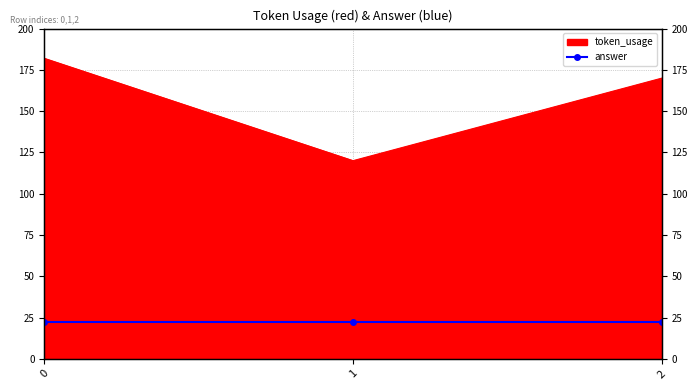

The value at 1 is 183. True or false?

False